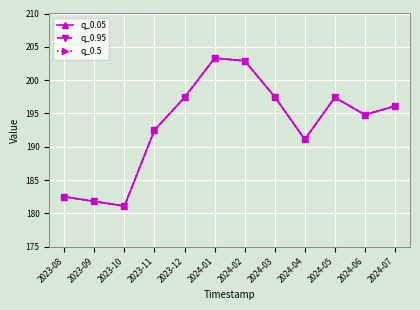

What is the difference between the q_0.5 values at 2024-07 and 2024-04?

5.0